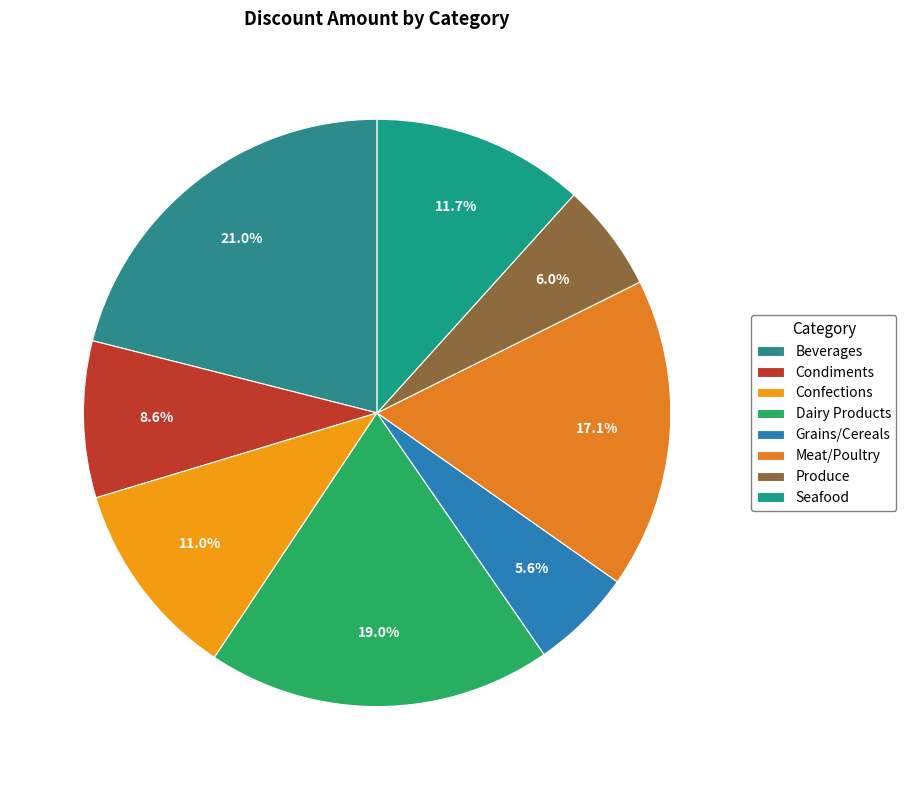

The Beverages slice represents 6% of the pie. True or false?

False